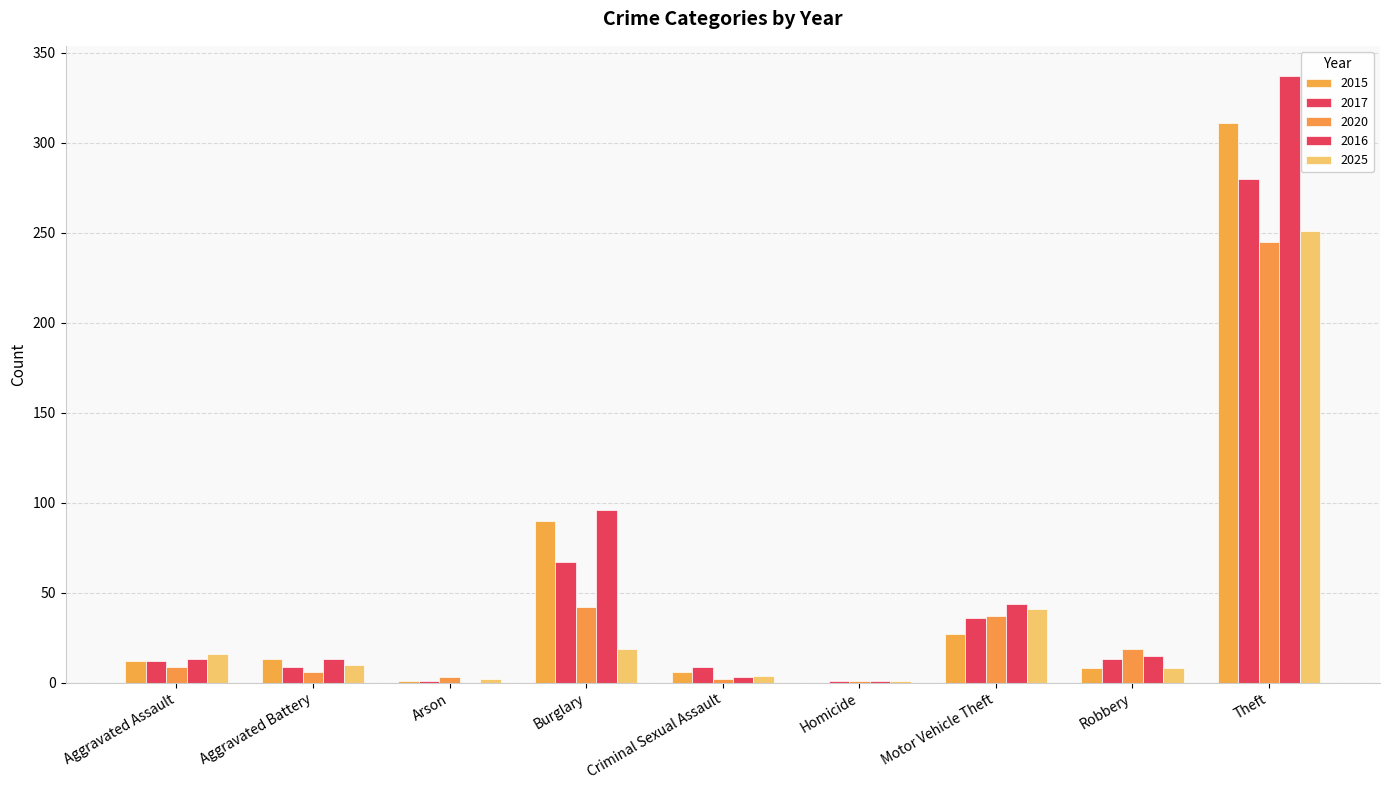

Between Aggravated Assault and Theft, which series saw the biggest shift?

2016